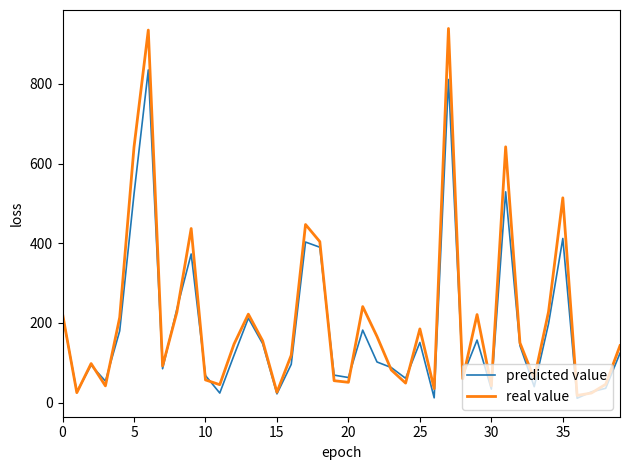

List the series in order of their peak value, highest first.

real value, predicted value